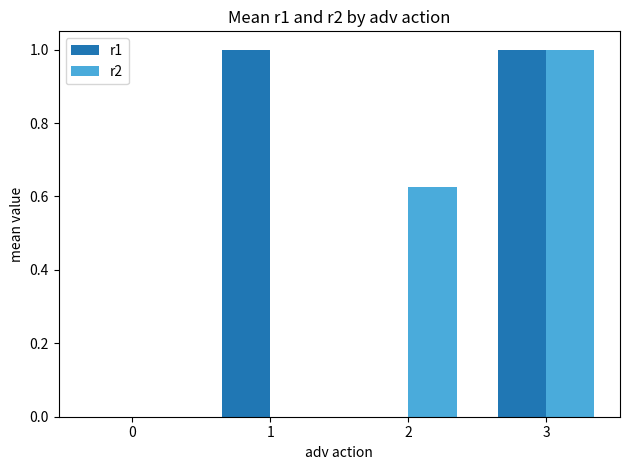

What is the sum of all r1 values?

2.0